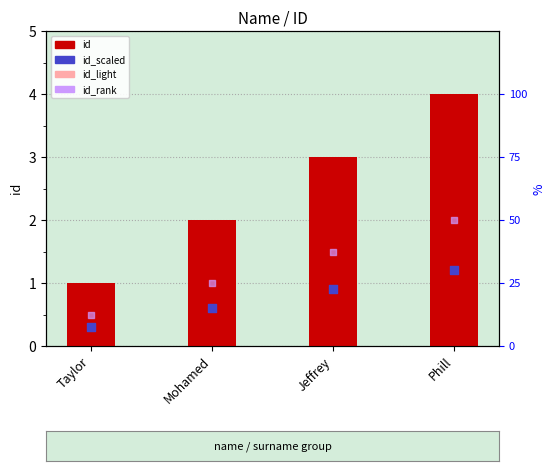

At how many categories does at least one series exceed 3?

1